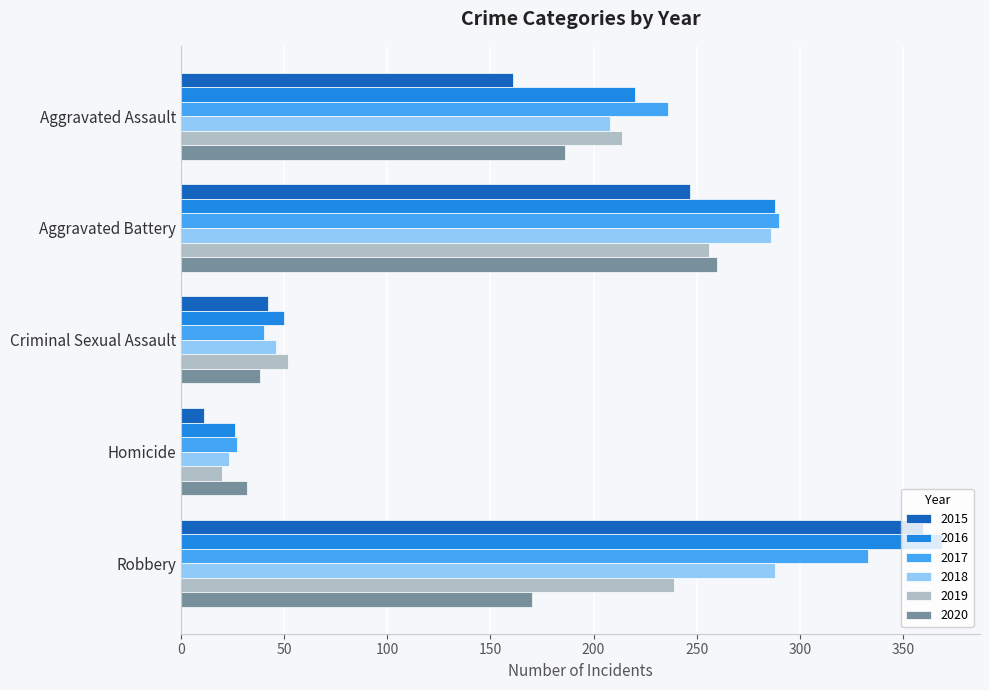

Is the value of 2020 at Robbery greater than the value of 2017 at Criminal Sexual Assault?

Yes